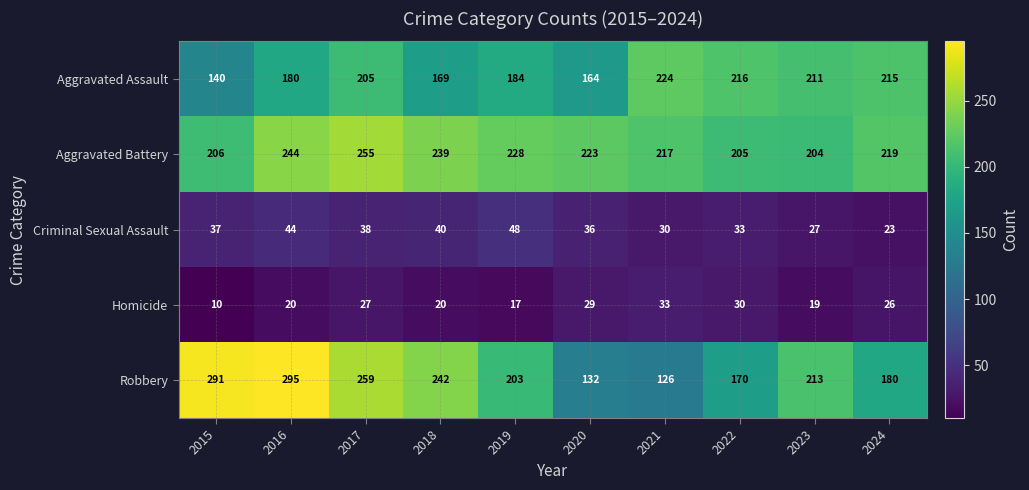

How many distinct data groups are displayed?

5